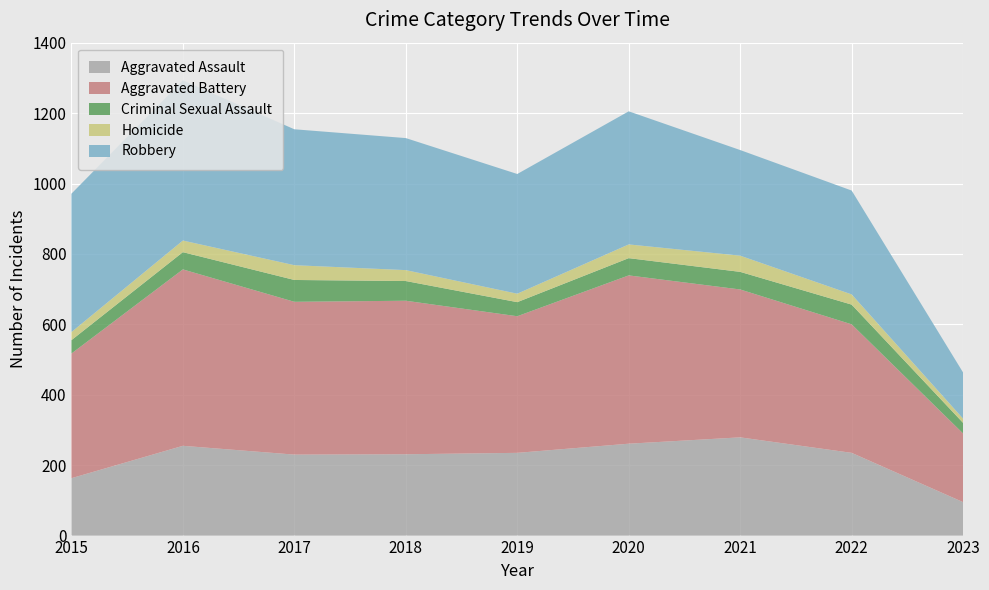

Reading left to right, what are all the values shown in this chart?

Aggravated Assault: 2015=163	2016=255	2017=230	2018=231	2019=235	2020=261	2021=279	2022=235	2023=95
Aggravated Battery: 2015=354	2016=501	2017=434	2018=436	2019=388	2020=478	2021=420	2022=365	2023=195
Criminal Sexual Assault: 2015=38	2016=49	2017=62	2018=56	2019=40	2020=49	2021=50	2022=56	2023=30
Homicide: 2015=23	2016=33	2017=42	2018=31	2019=24	2020=39	2021=46	2022=29	2023=12
Robbery: 2015=393	2016=455	2017=386	2018=375	2019=340	2020=378	2021=300	2022=295	2023=131